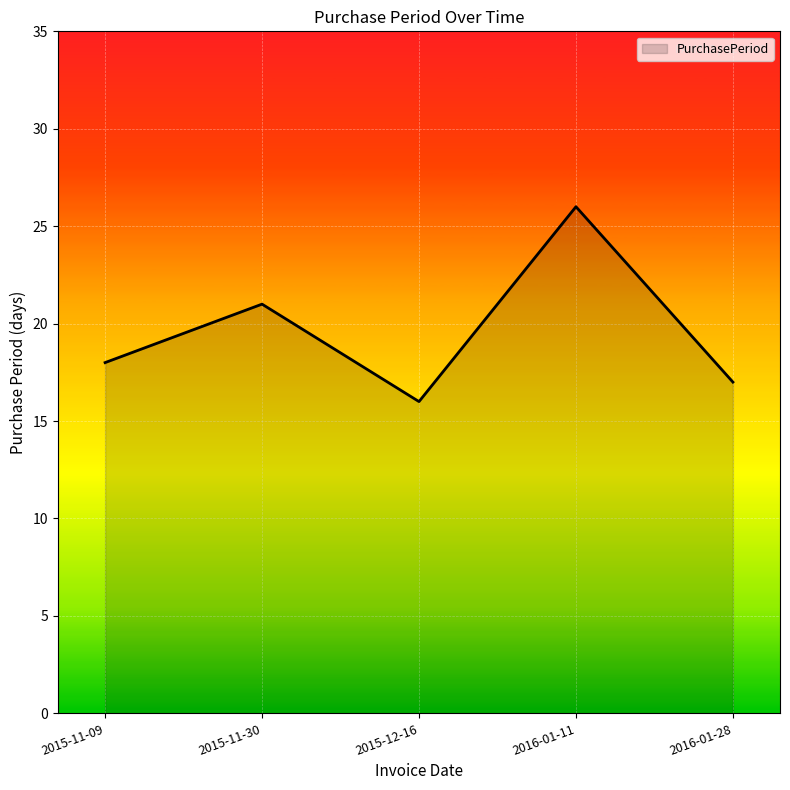

How many values are below 18?

2